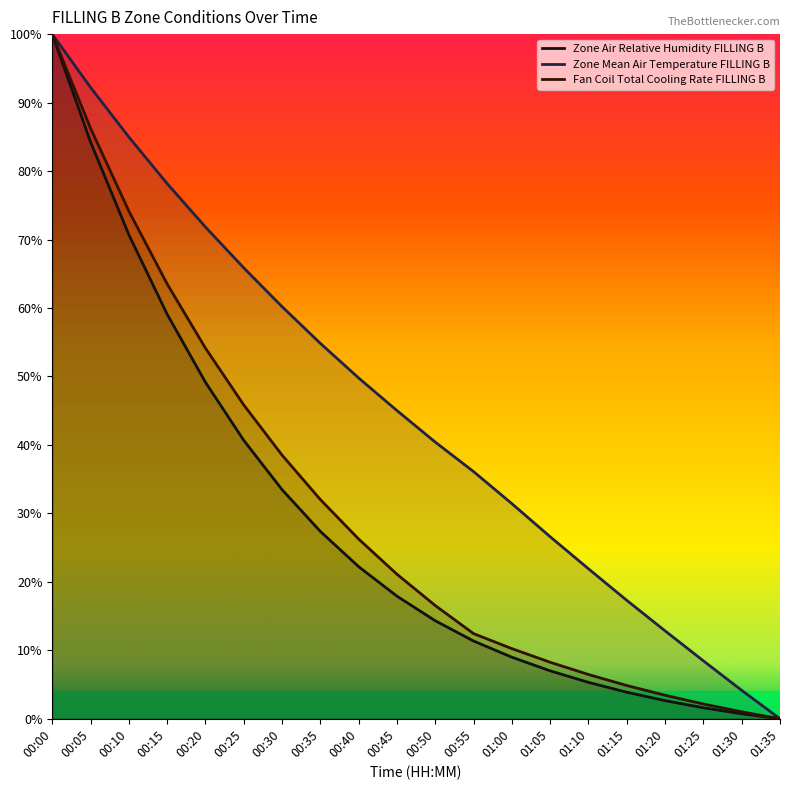

True or false: Zone Air Relative Humidity FILLING B has more than 2 points higher than both neighbors.

False